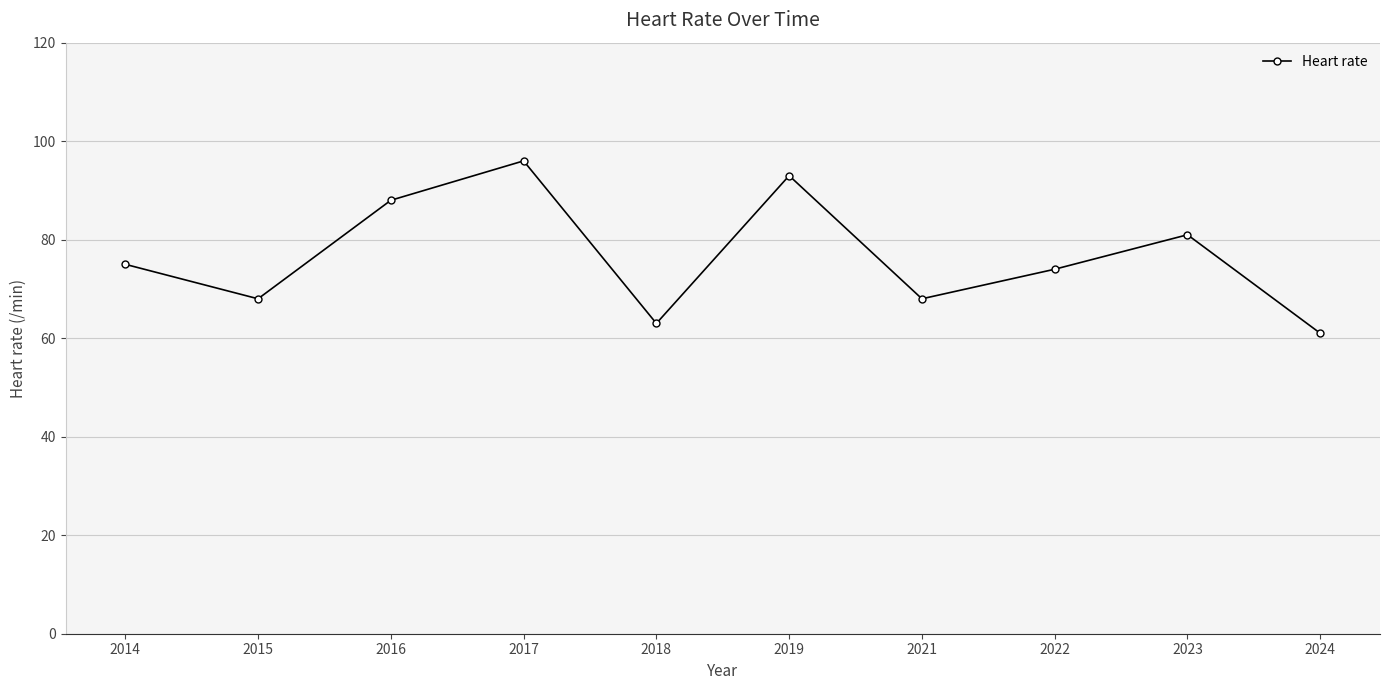

How many interior local valleys (lower than both neighbors) does the data have?

3